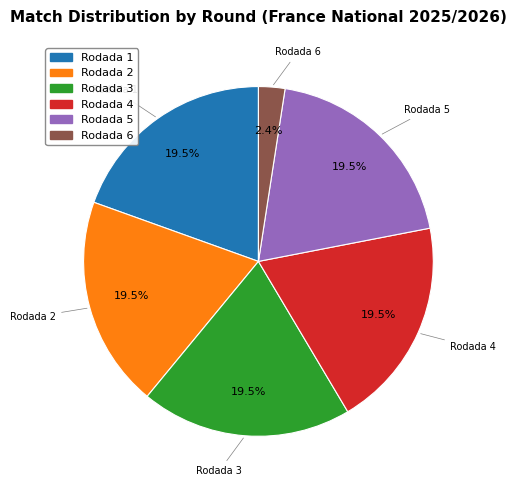

Which has a higher value, Rodada 6 or Rodada 5?

Rodada 5